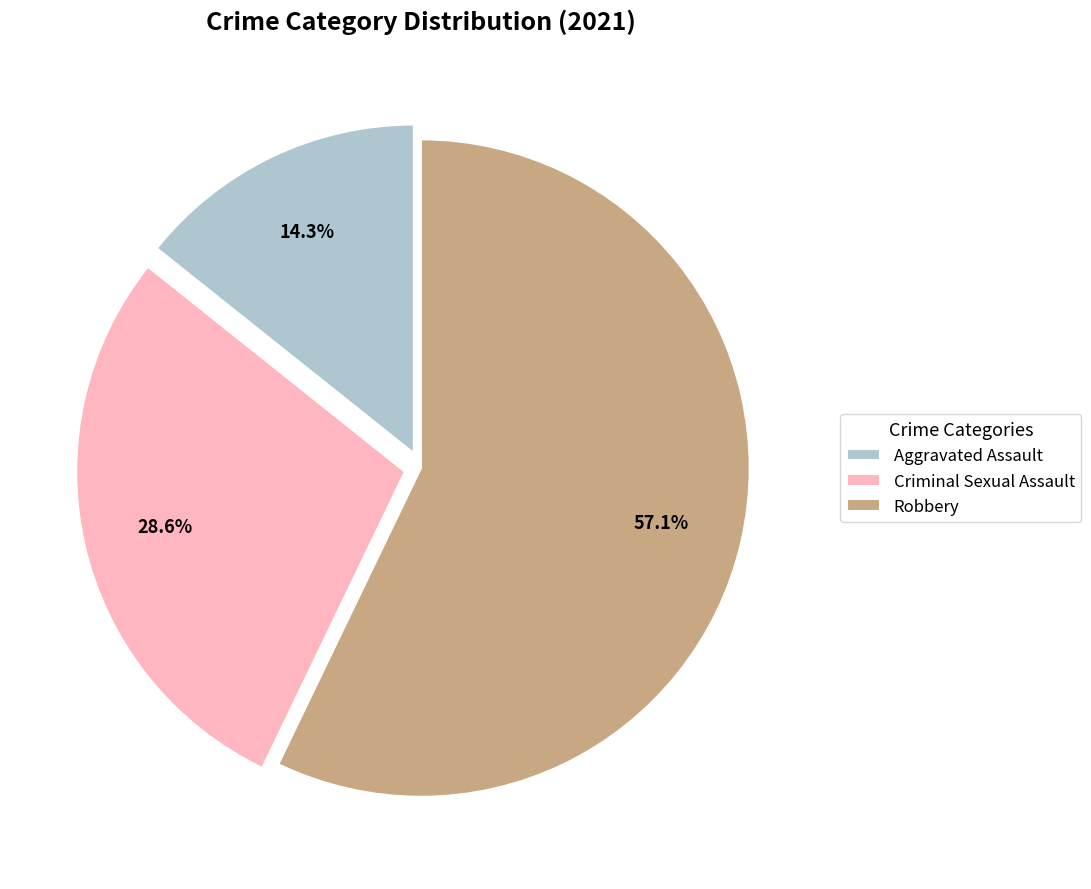

How many segments does this pie chart have?

3